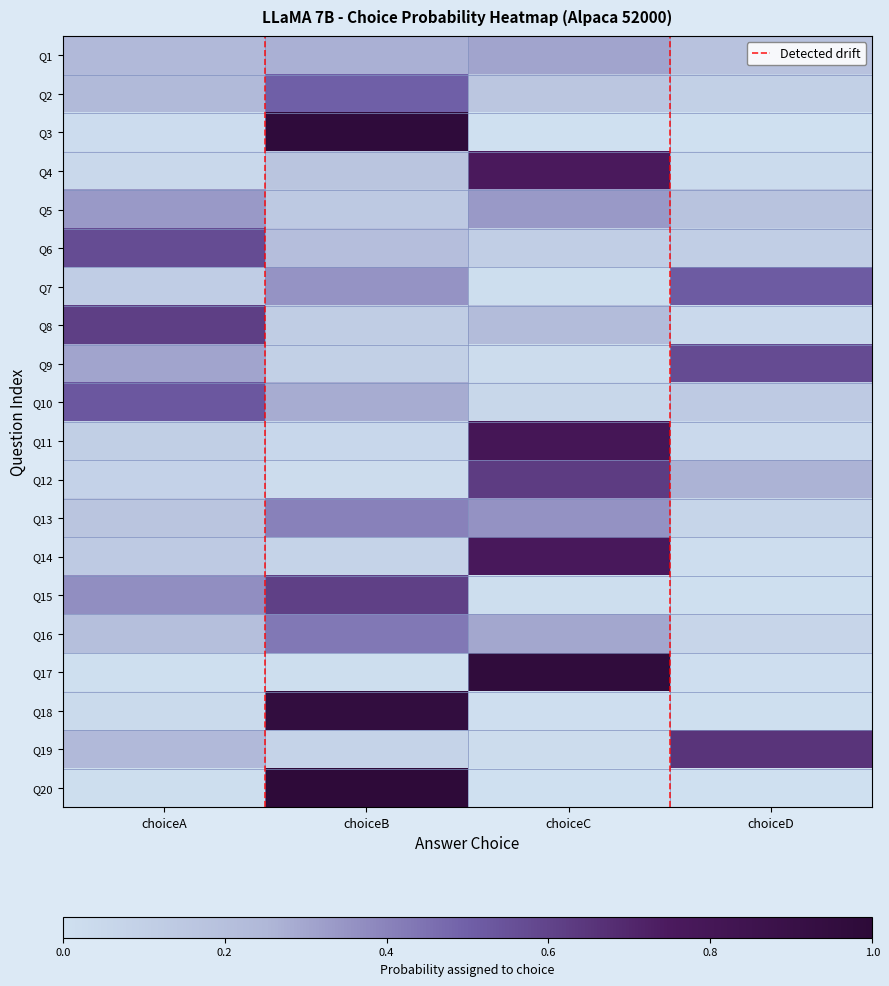

What is the sum of the Q7 values at choiceD and choiceA?

0.6